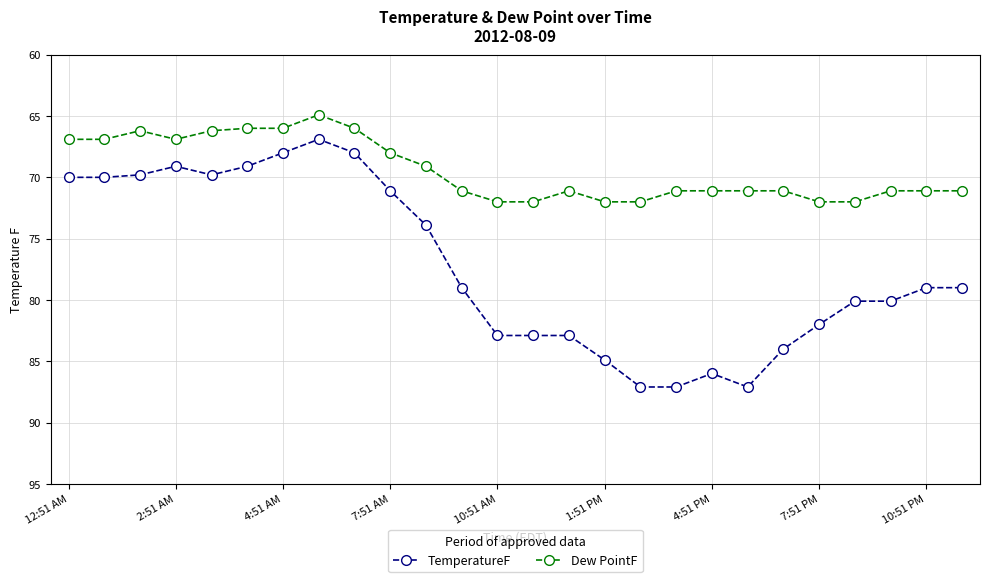

What is the value of the TemperatureF point at the 16th from the left?

84.9